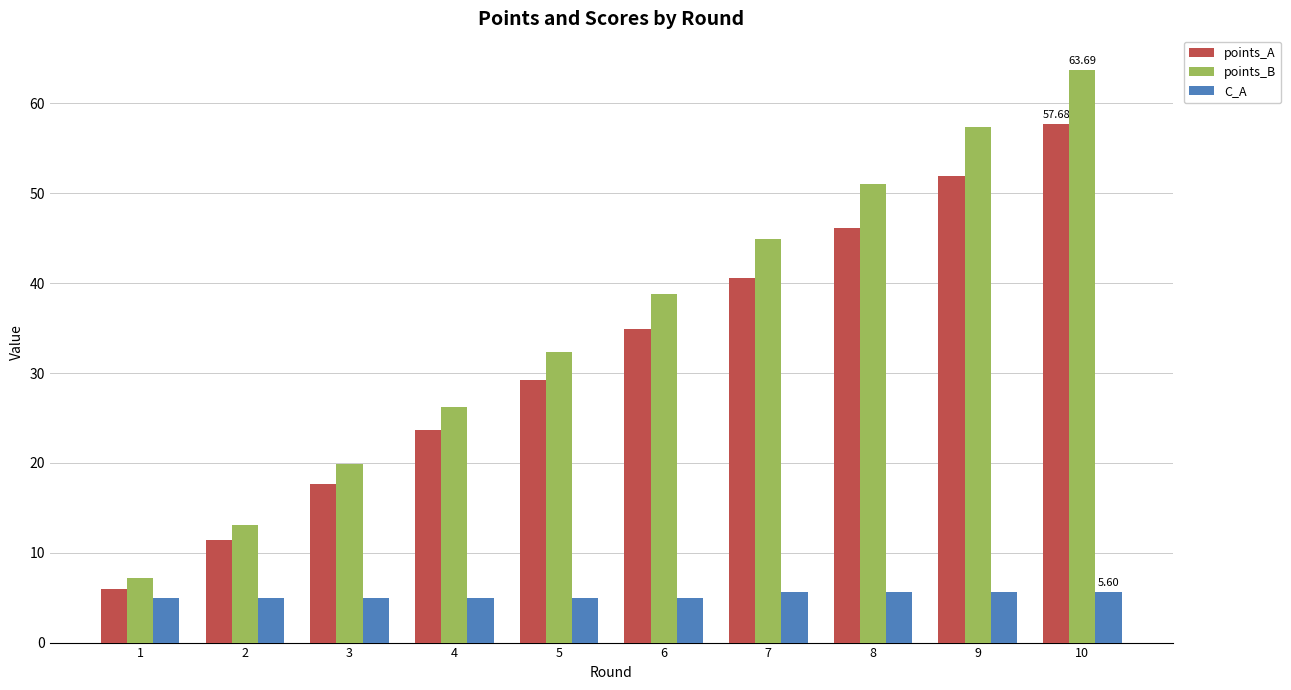

How many bars are there in each group?

3